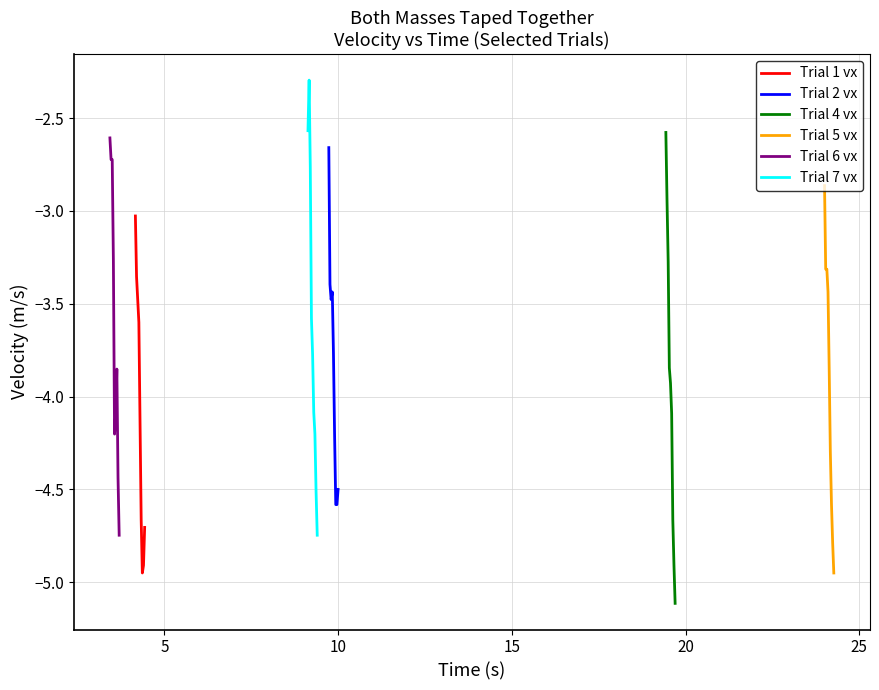

What is the average value of the Trial 4 vx series?

-3.9